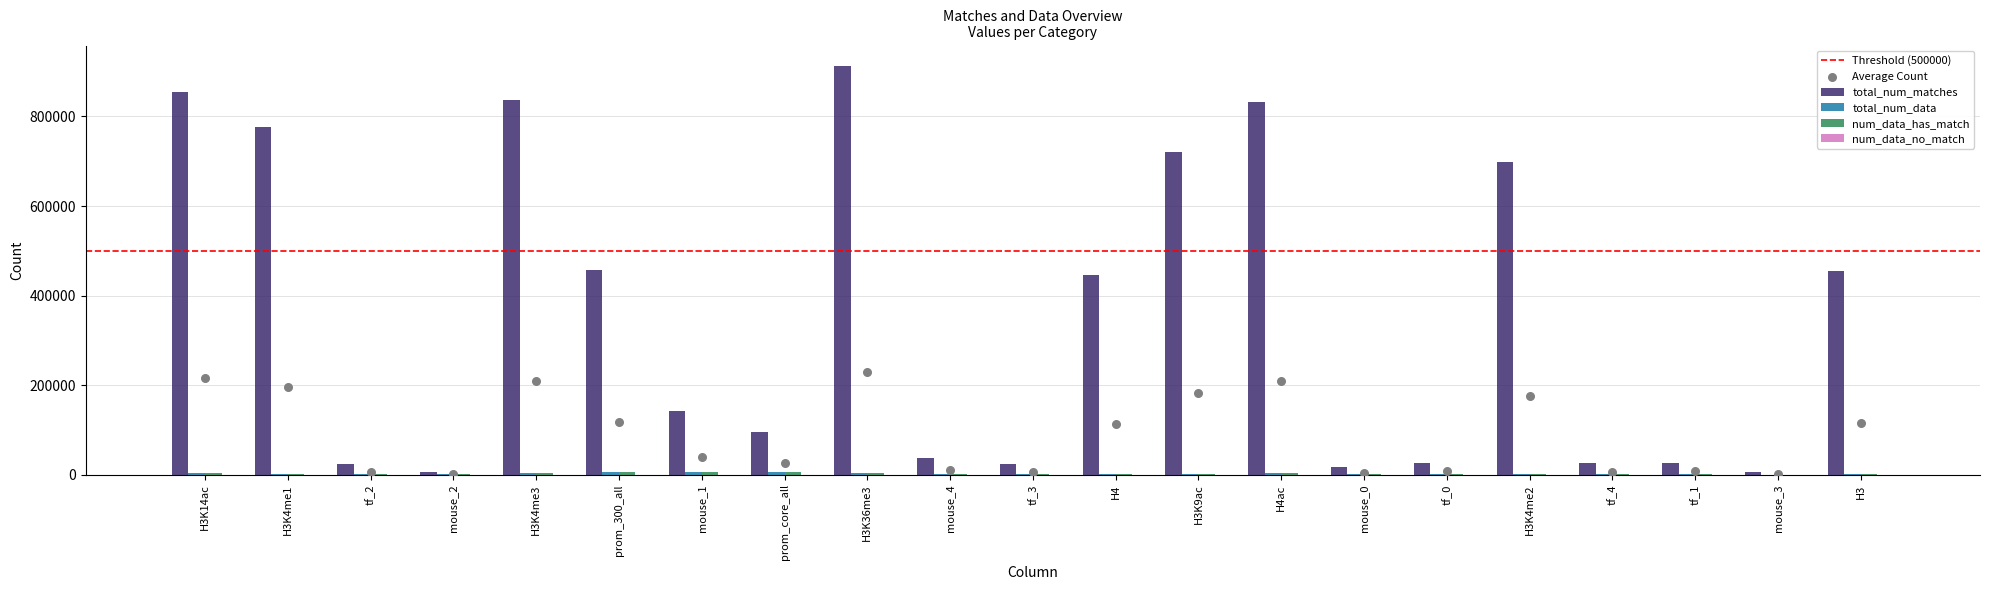

At which category is the sum across all series the highest?

H3K36me3